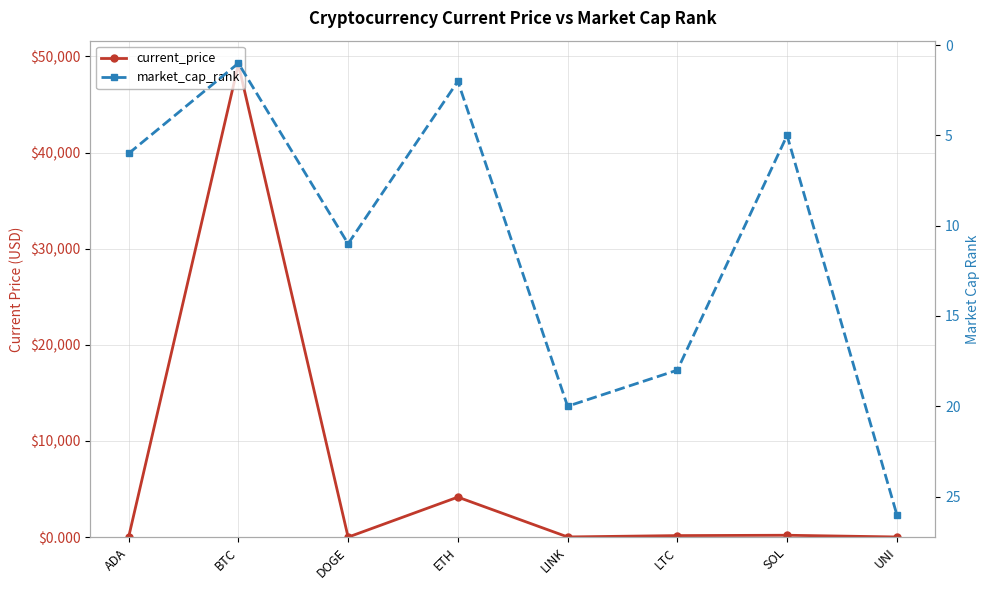

Rank the series by their maximum value, from highest to lowest.

current_price, market_cap_rank